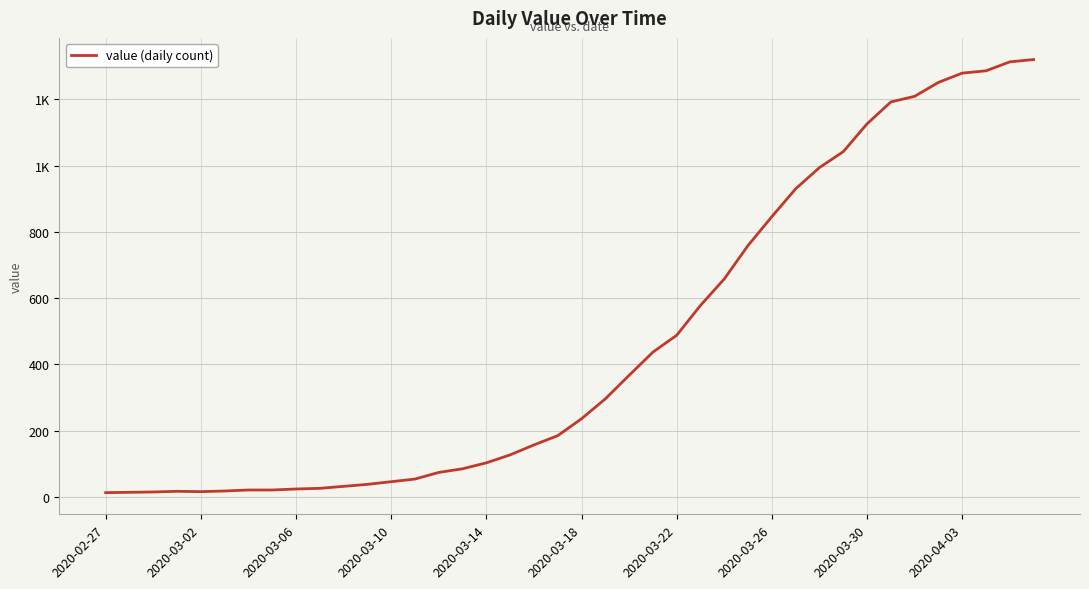

Does the chart display data point markers on the line(s)?

No